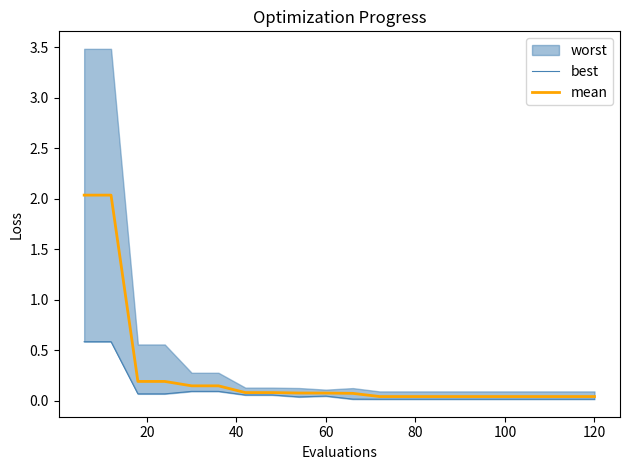

Is it true that mean equals 0.1 at 60?

True